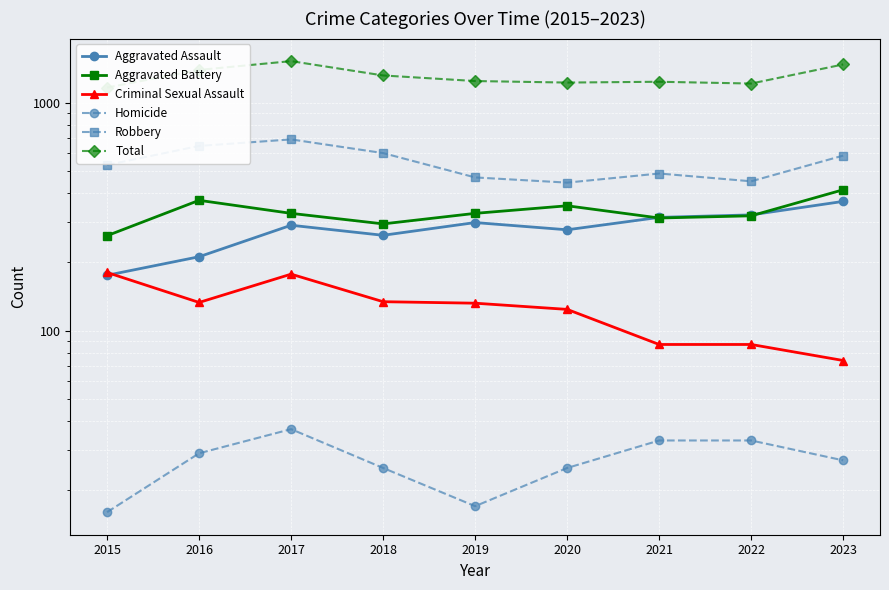

True or false: Aggravated Battery and Homicide cross at least once.

False